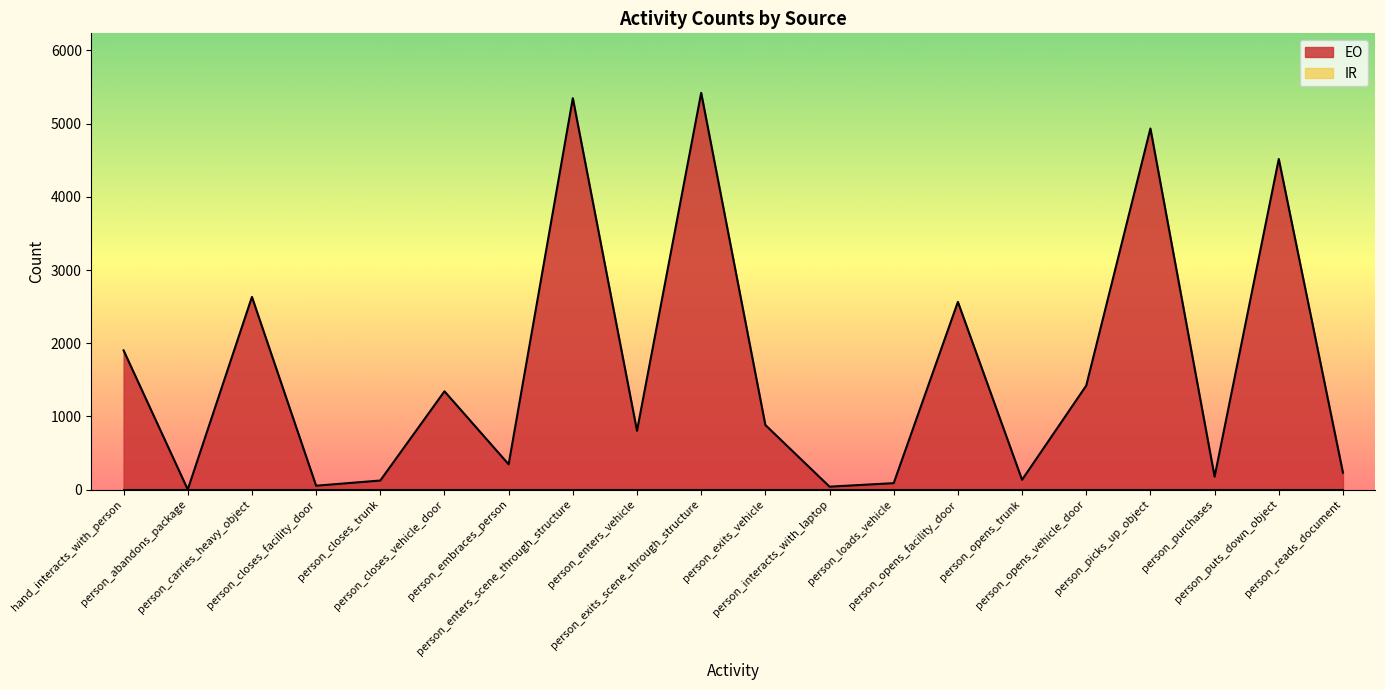

How many points are higher than both their immediate neighbors (excluding endpoints)?

7